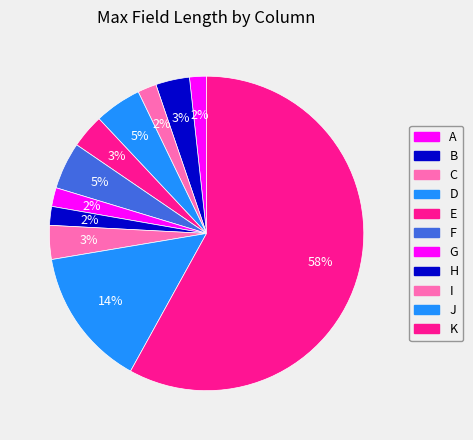

To the nearest percent, what portion does G represent?

2%